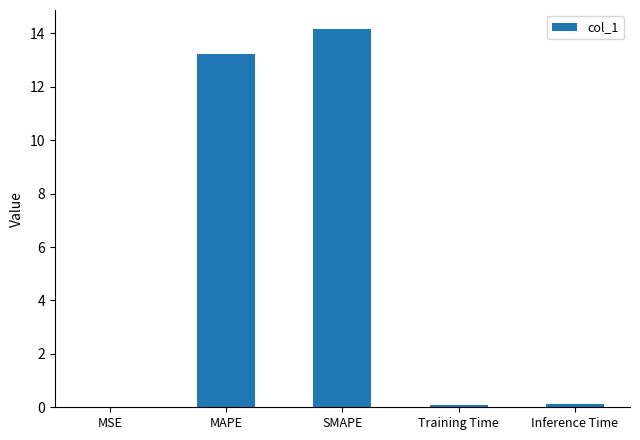

Which label corresponds to the largest value in the chart?

SMAPE